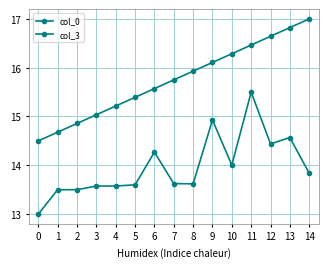

True or false: col_0 has more than 1 points higher than both neighbors.

False